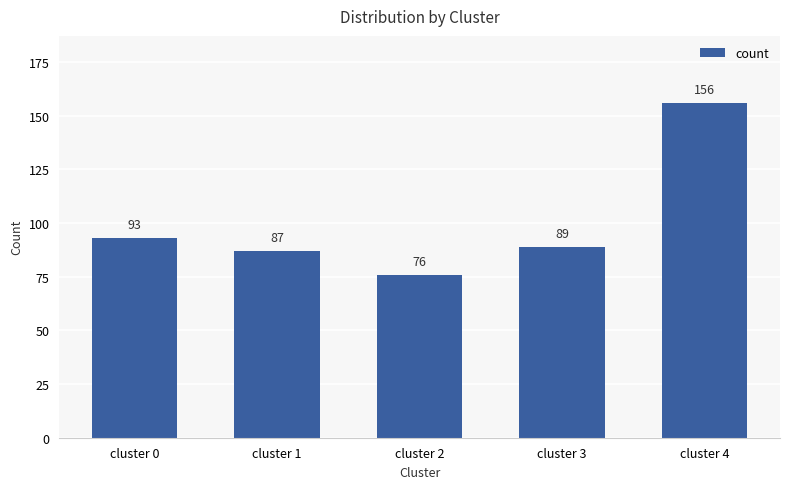

How many values are below 89?

2